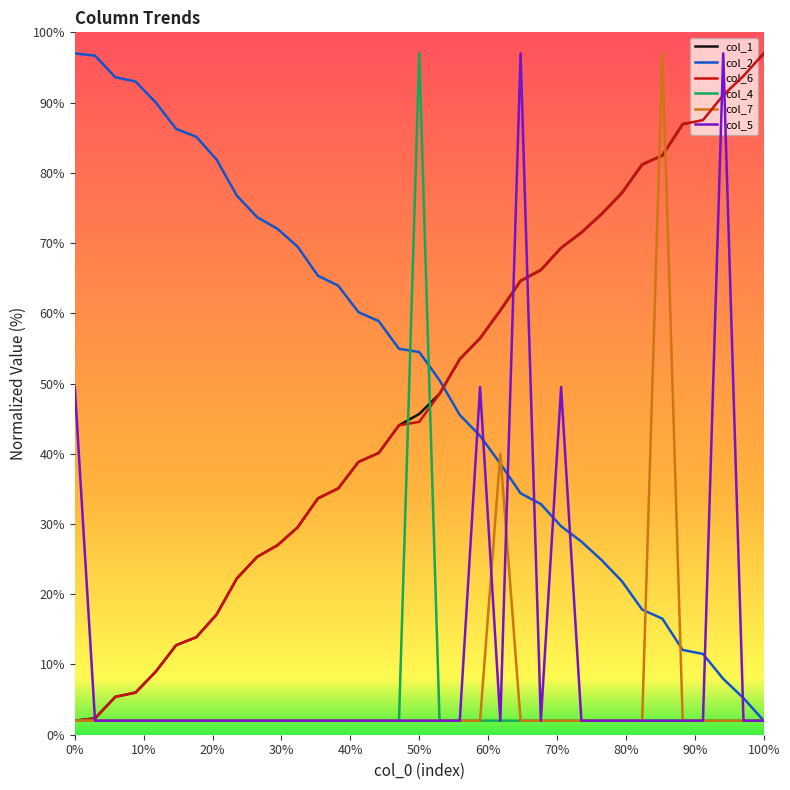

True or false: col_6 and col_2 intersect in this chart.

True